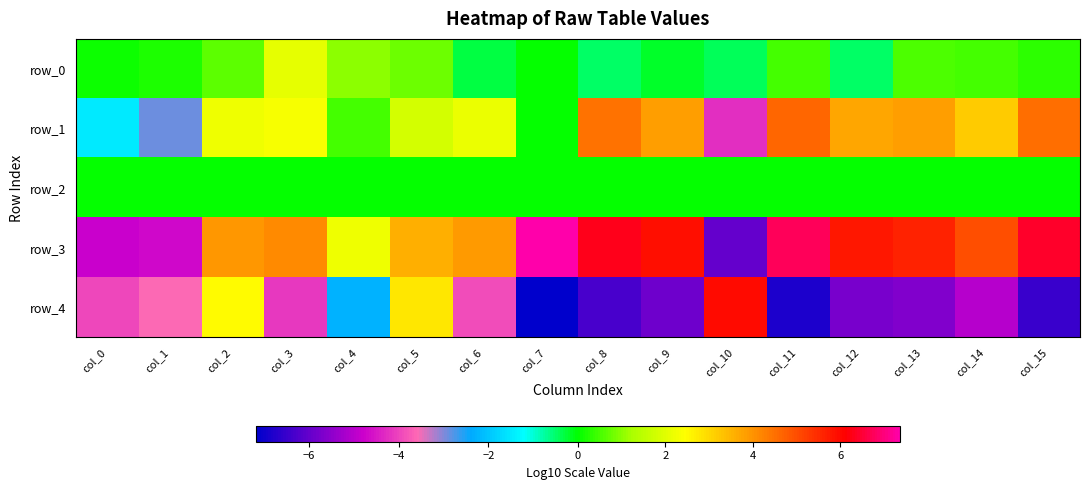

Reading right to left, extract all data points from this chart.

row_0: col_15=0.3	col_14=0.5	col_13=0.6	col_12=-0.5	col_11=0.5	col_10=-0.4	col_9=-0.2	col_8=-0.5	col_7=0.0	col_6=-0.3	col_5=0.8	col_4=1.0	col_3=2.1	col_2=0.7	col_1=0.2	col_0=0.1
row_1: col_15=4.5	col_14=3.2	col_13=3.9	col_12=3.7	col_11=4.7	col_10=-4.2	col_9=3.8	col_8=4.5	col_7=-0.0	col_6=2.1	col_5=1.8	col_4=0.5	col_3=2.3	col_2=2.2	col_1=-2.9	col_0=-1.5
row_2: col_15=-0.0	col_14=-0.0	col_13=-0.0	col_12=-0.0	col_11=-0.0	col_10=0.0	col_9=-0.0	col_8=-0.0	col_7=-0.0	col_6=-0.0	col_5=-0.0	col_4=-0.0	col_3=-0.0	col_2=-0.0	col_1=-0.0	col_0=-0.0
row_3: col_15=6.4	col_14=5.0	col_13=5.6	col_12=5.8	col_11=6.7	col_10=-6.0	col_9=5.9	col_8=6.3	col_7=7.4	col_6=3.9	col_5=3.6	col_4=2.2	col_3=4.1	col_2=4.0	col_1=-4.7	col_0=-4.8
row_4: col_15=-6.5	col_14=-5.0	col_13=-5.6	col_12=-5.8	col_11=-6.8	col_10=6.0	col_9=-5.9	col_8=-6.3	col_7=-7.2	col_6=-3.9	col_5=2.8	col_4=-2.3	col_3=-4.1	col_2=2.5	col_1=-3.6	col_0=-4.0